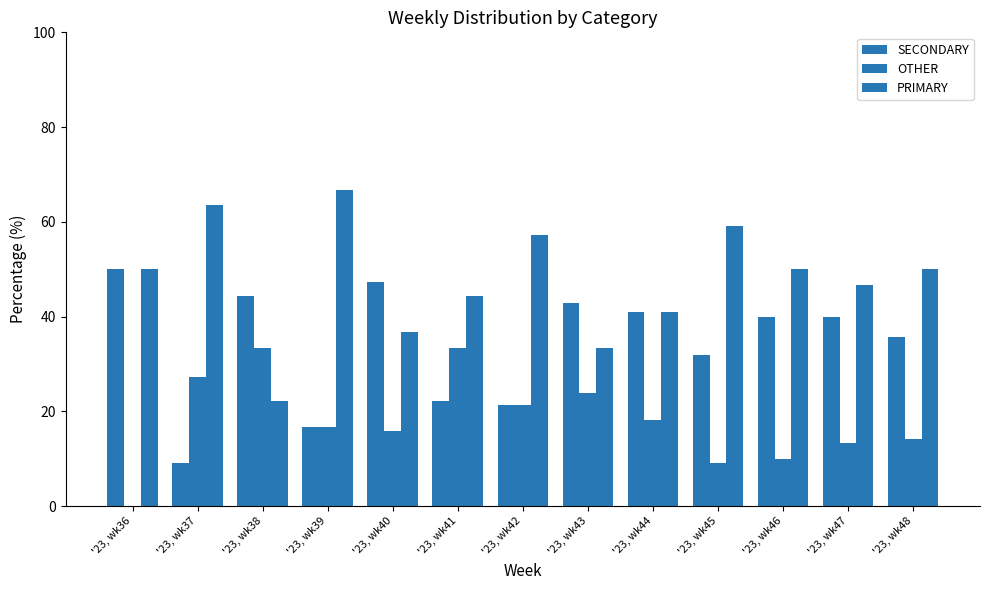

Which series has the largest total across all categories?

PRIMARY